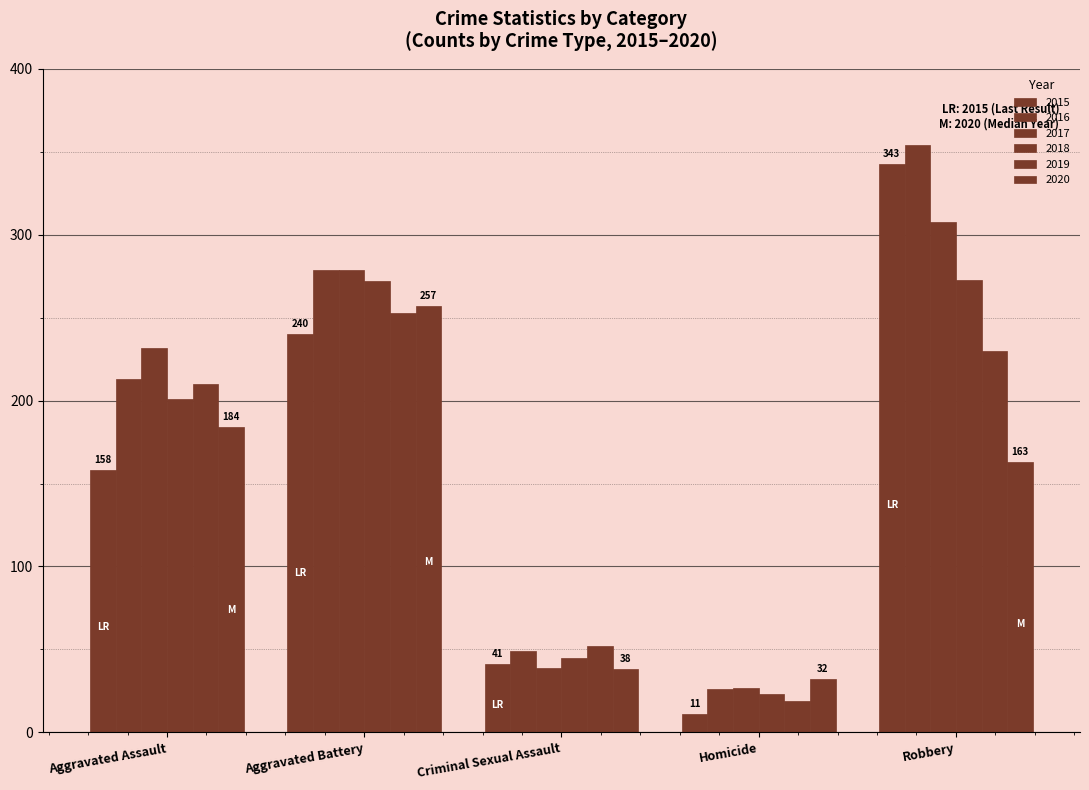

What is the label of the 4th bar from the right?

Aggravated Battery